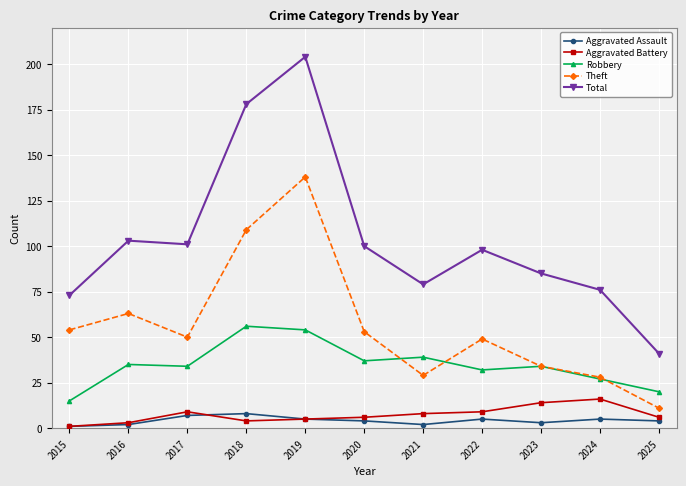

What is the greatest value displayed?

204